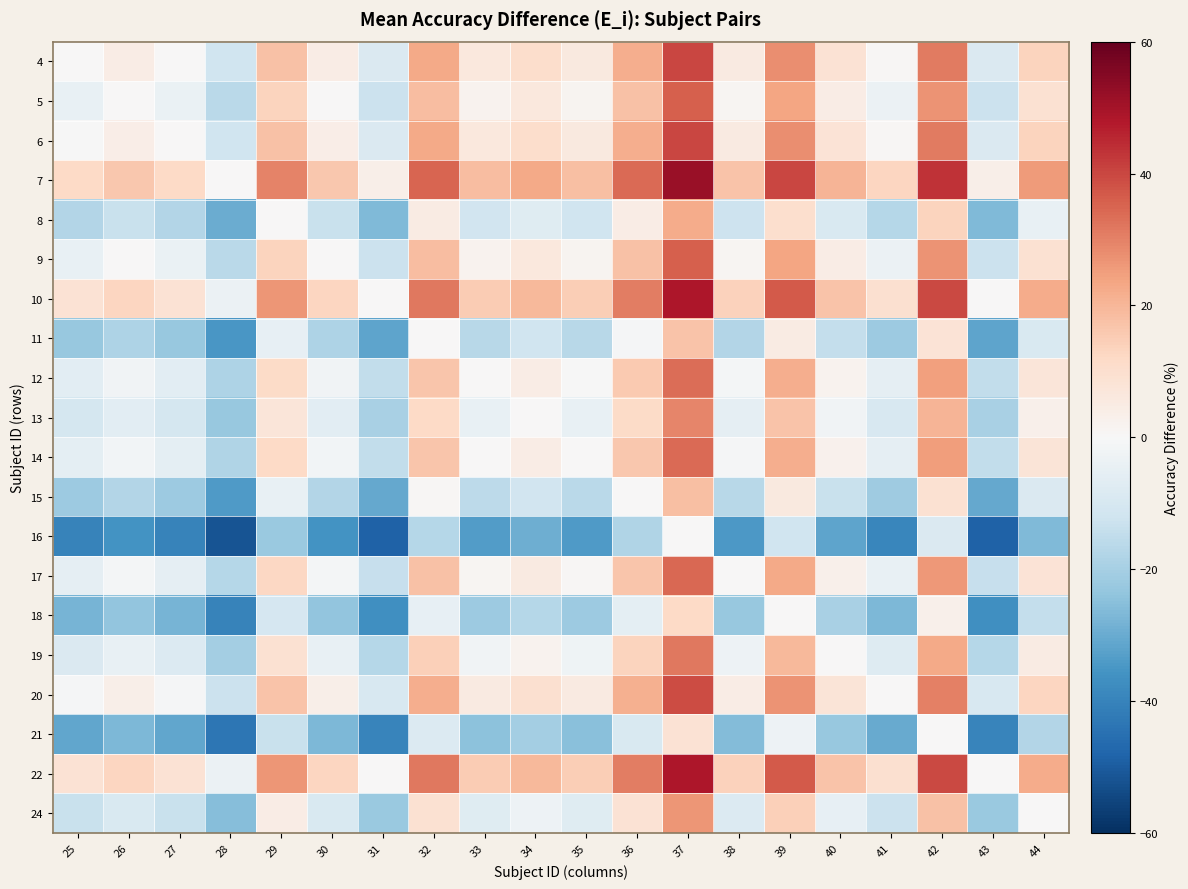

Which series has the largest total across all categories?

7